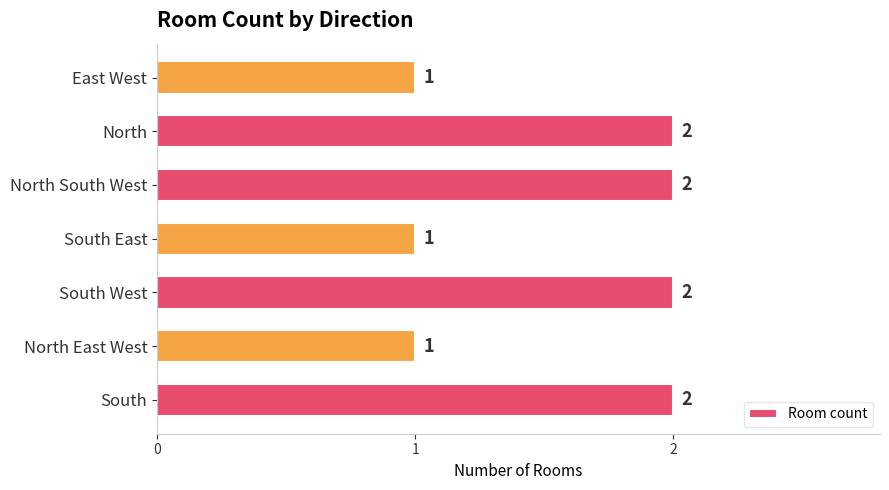

Are the bars grouped side by side (vs. stacked)?

No